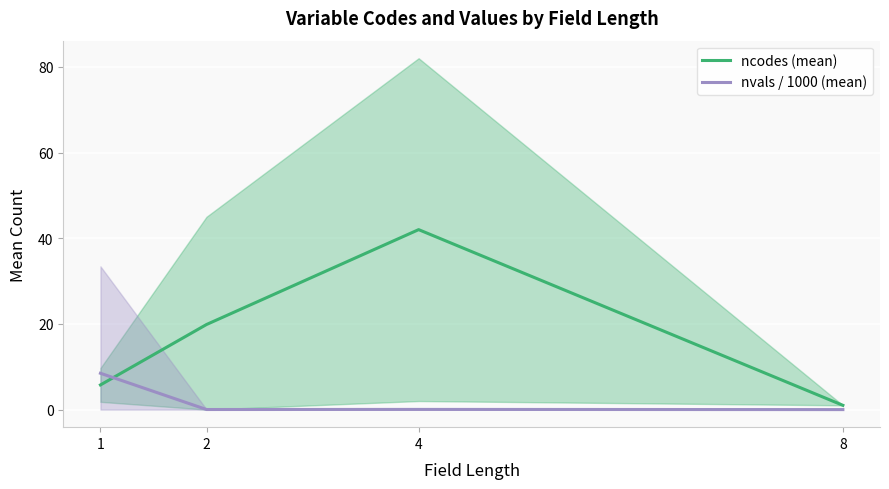

Which series ends up on top after the final intersection of ncodes (mean) and nvals / 1000 (mean)?

ncodes (mean)